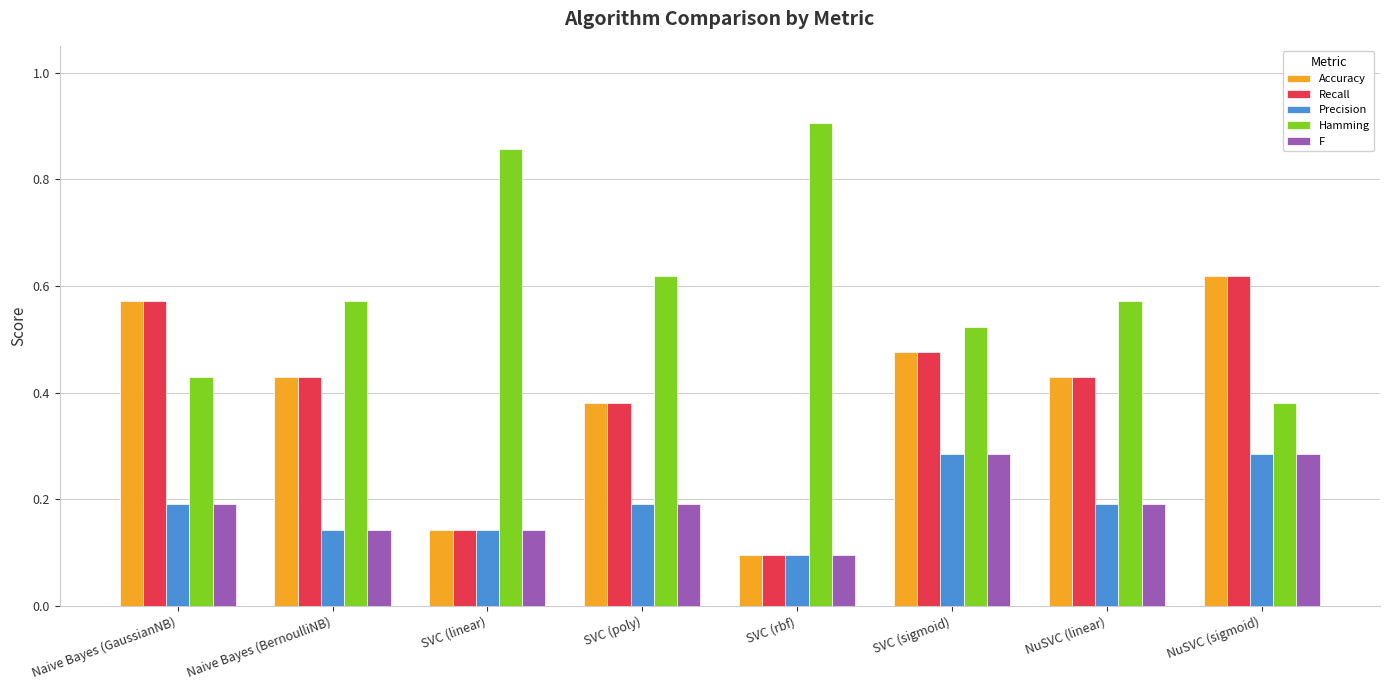

What is the label of the 2nd bar from the left?

Naive Bayes (BernoulliNB)